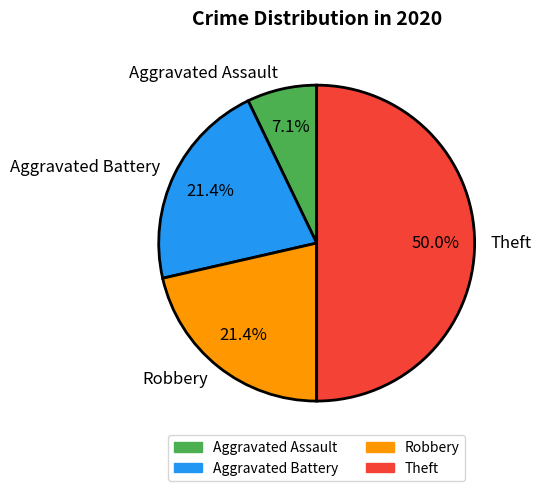

To the nearest percent, what percentage of the pie is Robbery?

21%